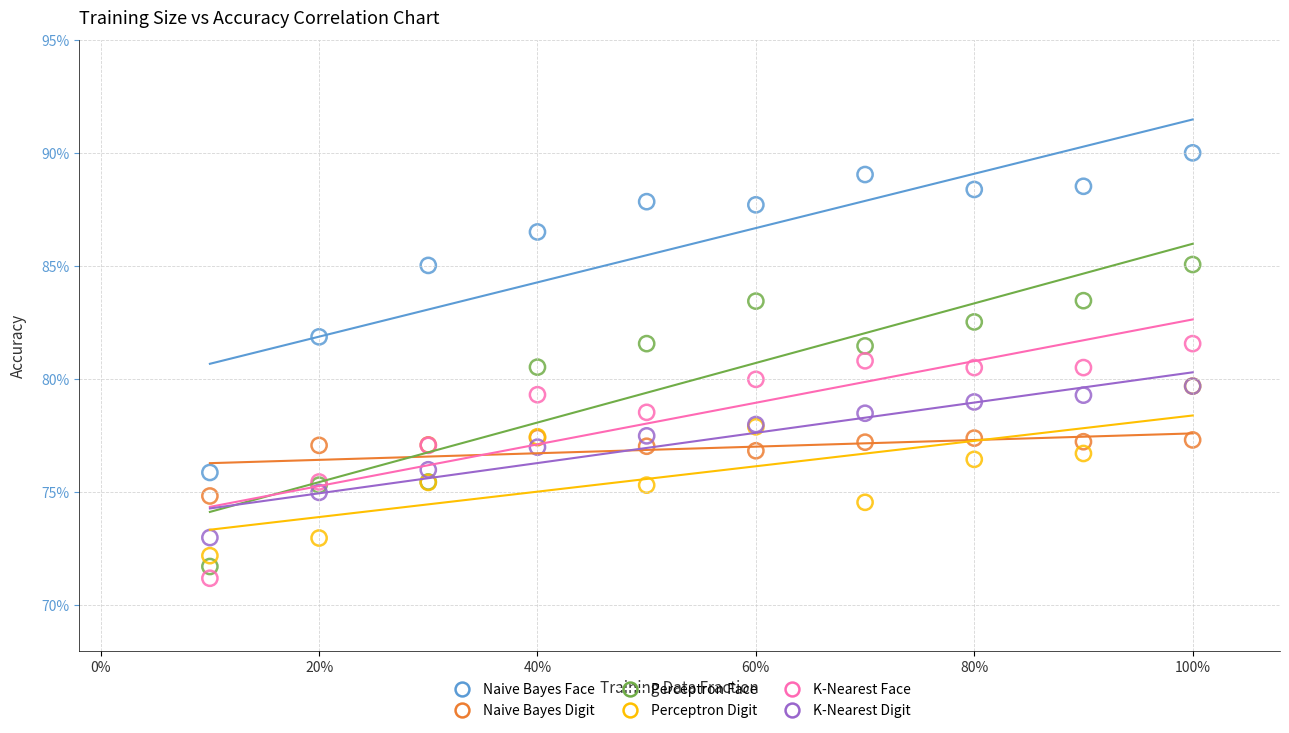

Which series reaches the maximum Y coordinate?

Naive Bayes Face